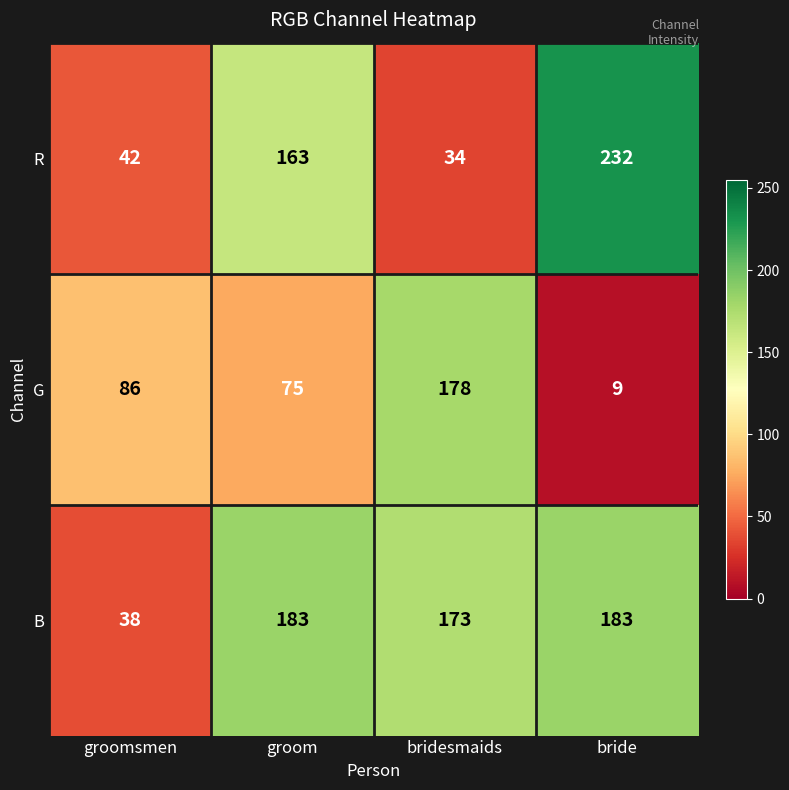

How many data points in G are less than 86?

2